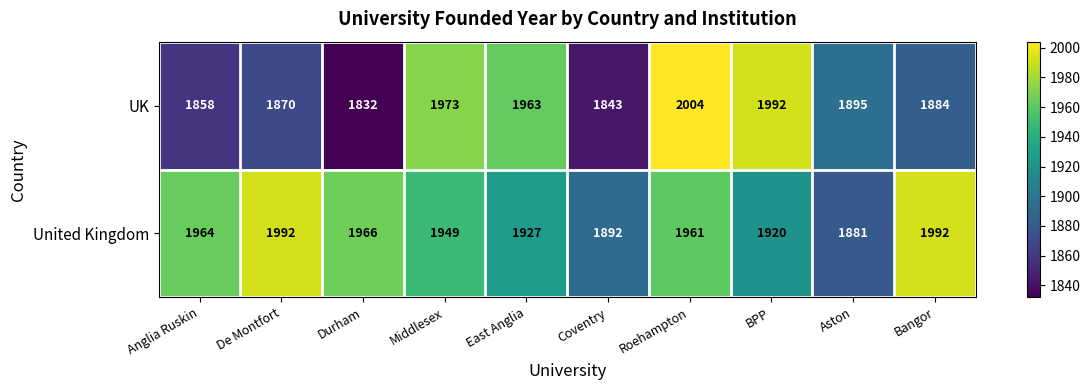

Which series has the largest total across all categories?

United Kingdom